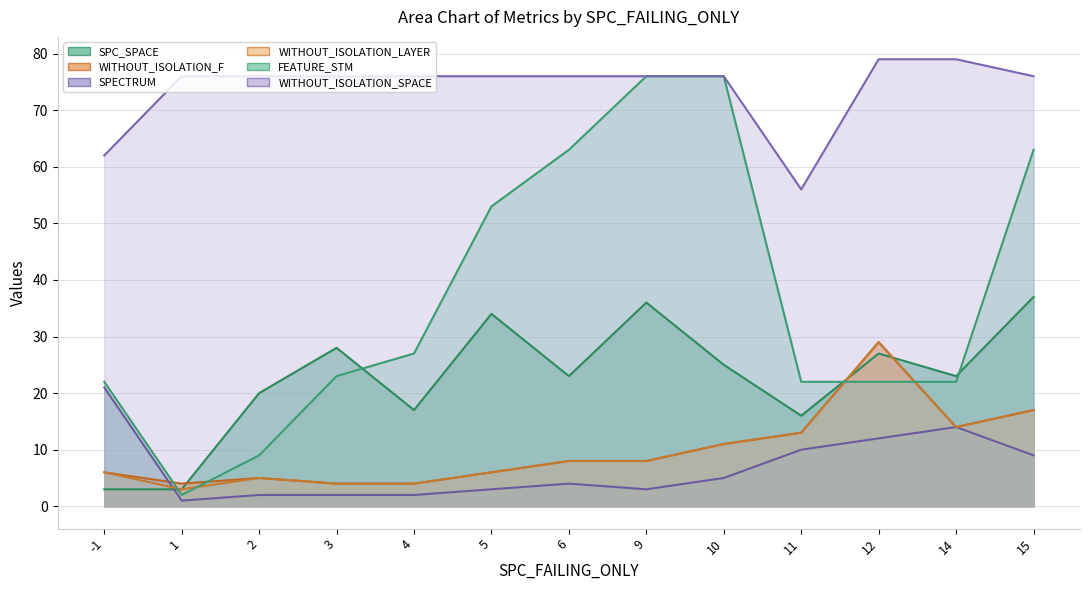

What is the smallest value displayed?

1